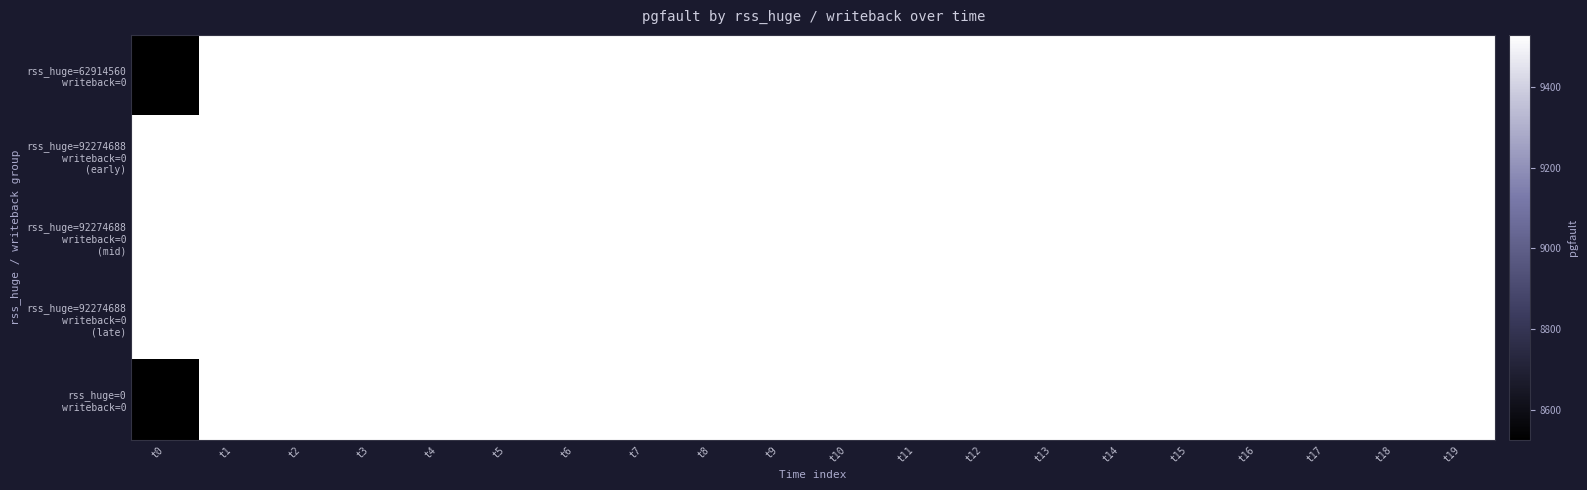

At t19, list the series in order from smallest to largest.

rss_huge=62914560 writeback=0, rss_huge=92274688 writeback=0 (early), rss_huge=92274688 writeback=0 (mid), rss_huge=0 writeback=0, rss_huge=92274688 writeback=0 (late)